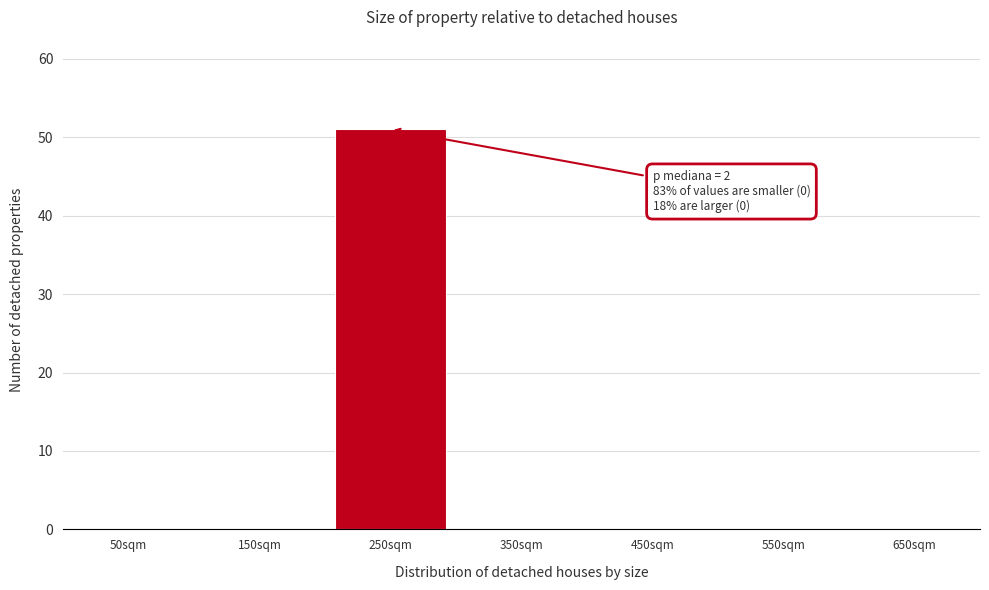

Reading right to left, transcribe all the data shown in this chart.

650sqm=0	550sqm=0	450sqm=0	350sqm=0	250sqm=51	150sqm=0	50sqm=0